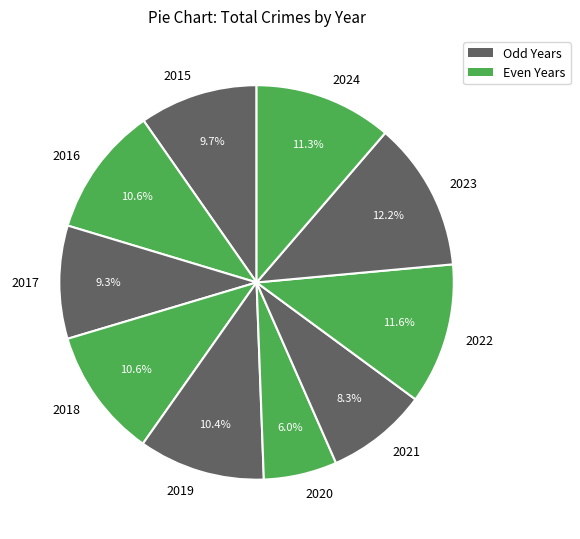

Approximately how many times larger is the value at 2017 compared to 2019?

0.9